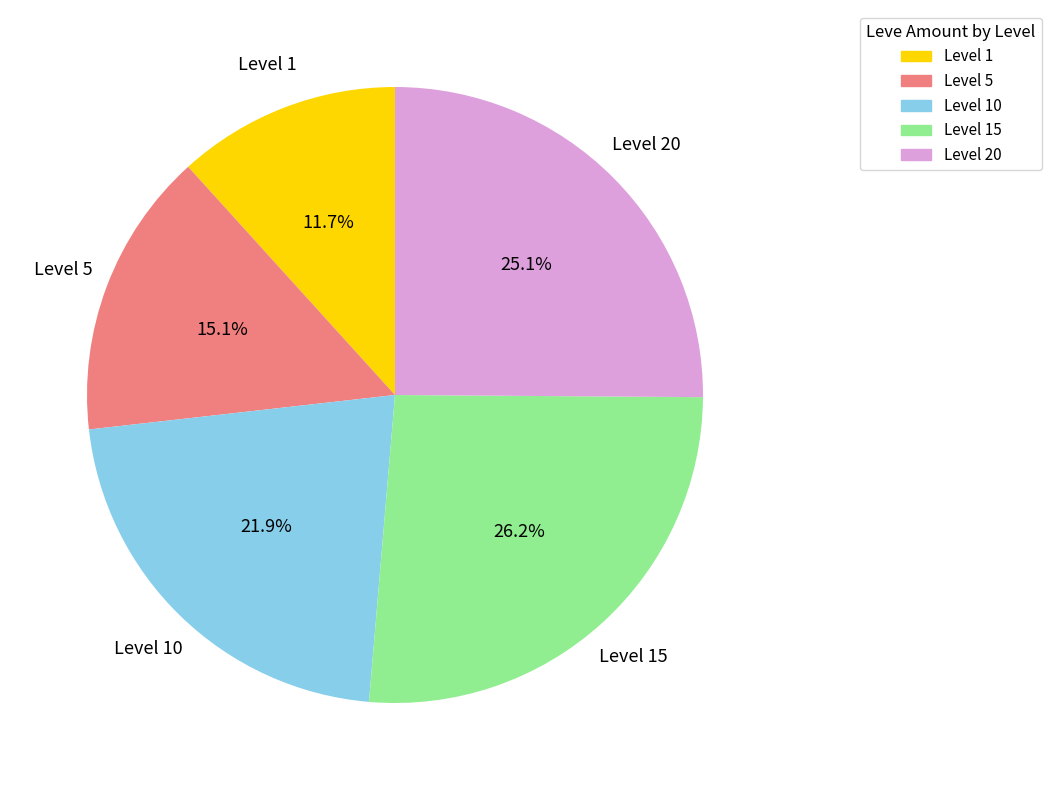

Does any single category account for the majority?

No